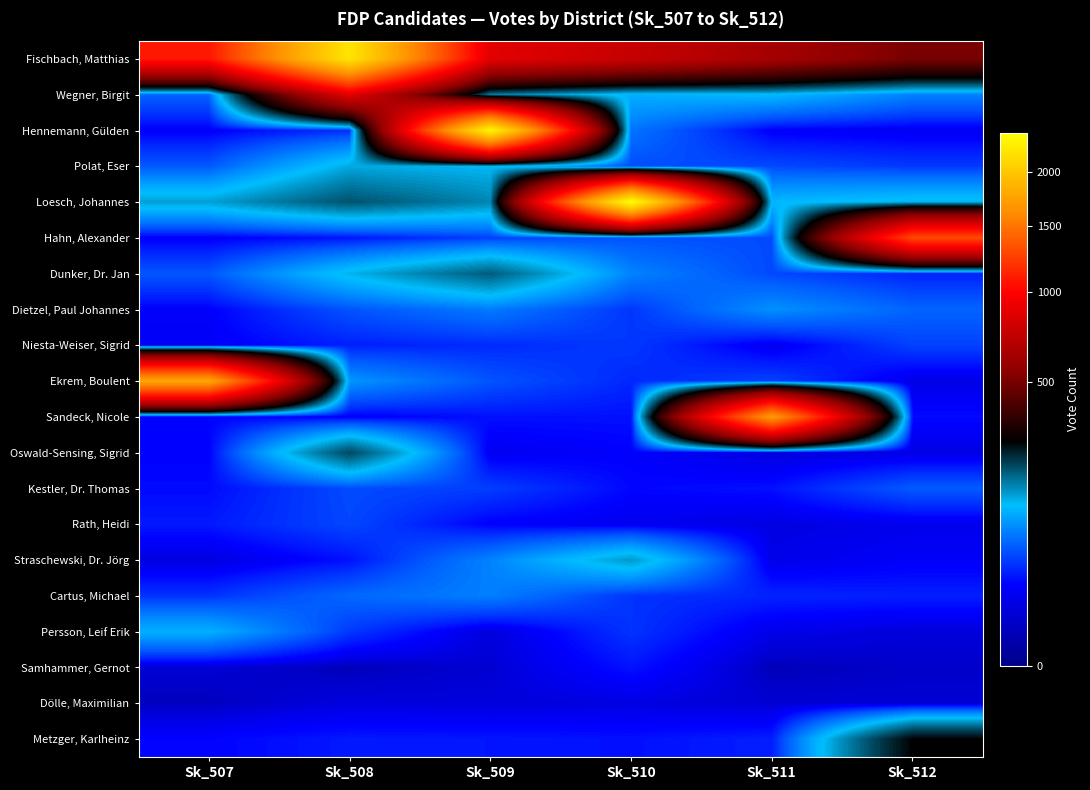

Reading left to right, what are all the values shown in this chart?

Fischbach, Matthias: Sk_507=1079	Sk_508=2216	Sk_509=866	Sk_510=757	Sk_511=630	Sk_512=502
Wegner, Birgit: Sk_507=61	Sk_508=863	Sk_509=167	Sk_510=108	Sk_511=115	Sk_512=78
Hennemann, Gülden: Sk_507=19	Sk_508=37	Sk_509=2344	Sk_510=70	Sk_511=19	Sk_512=16
Polat, Eser: Sk_507=55	Sk_508=134	Sk_509=124	Sk_510=50	Sk_511=48	Sk_512=41
Loesch, Johannes: Sk_507=140	Sk_508=200	Sk_509=159	Sk_510=2425	Sk_511=115	Sk_512=127
Hahn, Alexander: Sk_507=19	Sk_508=27	Sk_509=44	Sk_510=52	Sk_511=49	Sk_512=1289
Dunker, Dr. Jan: Sk_507=54	Sk_508=128	Sk_509=192	Sk_510=79	Sk_511=48	Sk_512=32
Dietzel, Paul Johannes: Sk_507=20	Sk_508=53	Sk_509=74	Sk_510=40	Sk_511=87	Sk_512=61
Niesta-Weiser, Sigrid: Sk_507=18	Sk_508=31	Sk_509=35	Sk_510=41	Sk_511=15	Sk_512=45
Ekrem, Boulent: Sk_507=1784	Sk_508=90	Sk_509=53	Sk_510=34	Sk_511=45	Sk_512=12
Sandeck, Nicole: Sk_507=22	Sk_508=19	Sk_509=26	Sk_510=26	Sk_511=1710	Sk_512=24
Oswald-Sensing, Sigrid: Sk_507=21	Sk_508=209	Sk_509=16	Sk_510=21	Sk_511=9	Sk_512=11
Kestler, Dr. Thomas: Sk_507=24	Sk_508=49	Sk_509=43	Sk_510=23	Sk_511=26	Sk_512=56
Rath, Heidi: Sk_507=29	Sk_508=47	Sk_509=20	Sk_510=15	Sk_511=11	Sk_512=14
Straschewski, Dr. Jörg: Sk_507=10	Sk_508=26	Sk_509=79	Sk_510=146	Sk_511=13	Sk_512=19
Cartus, Michael: Sk_507=38	Sk_508=63	Sk_509=77	Sk_510=39	Sk_511=33	Sk_512=31
Persson, Leif Erik: Sk_507=109	Sk_508=41	Sk_509=9	Sk_510=39	Sk_511=13	Sk_512=9
Samhammer, Gernot: Sk_507=7	Sk_508=2	Sk_509=7	Sk_510=27	Sk_511=2	Sk_512=5
Dölle, Maximilian: Sk_507=3	Sk_508=10	Sk_509=9	Sk_510=11	Sk_511=7	Sk_512=7
Metzger, Karlheinz: Sk_507=22	Sk_508=29	Sk_509=28	Sk_510=26	Sk_511=31	Sk_512=278